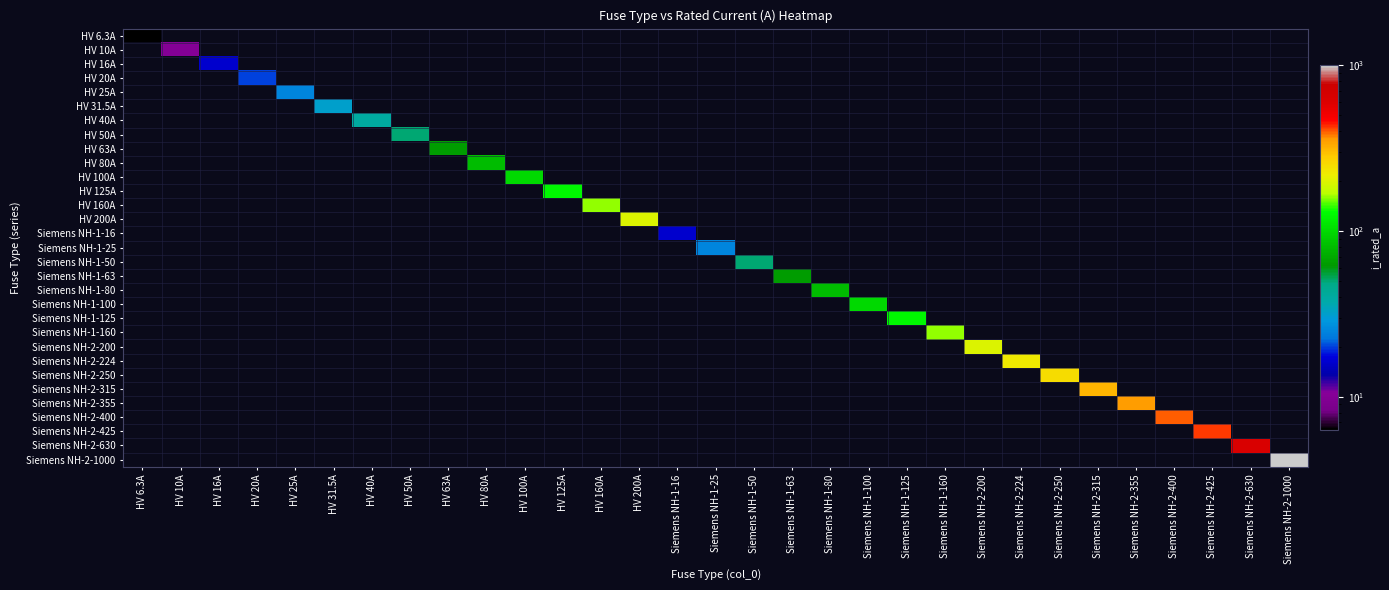

At which label does Siemens NH-1-80 reach its minimum?

HV 6.3A